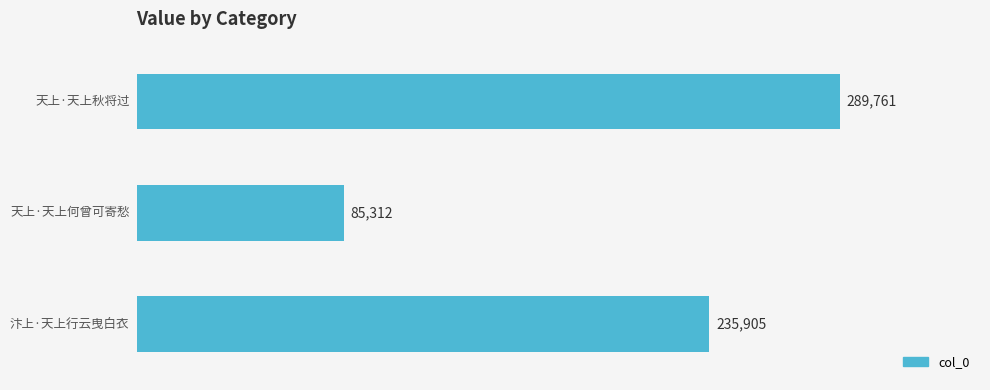

How many data points does each series have?

3